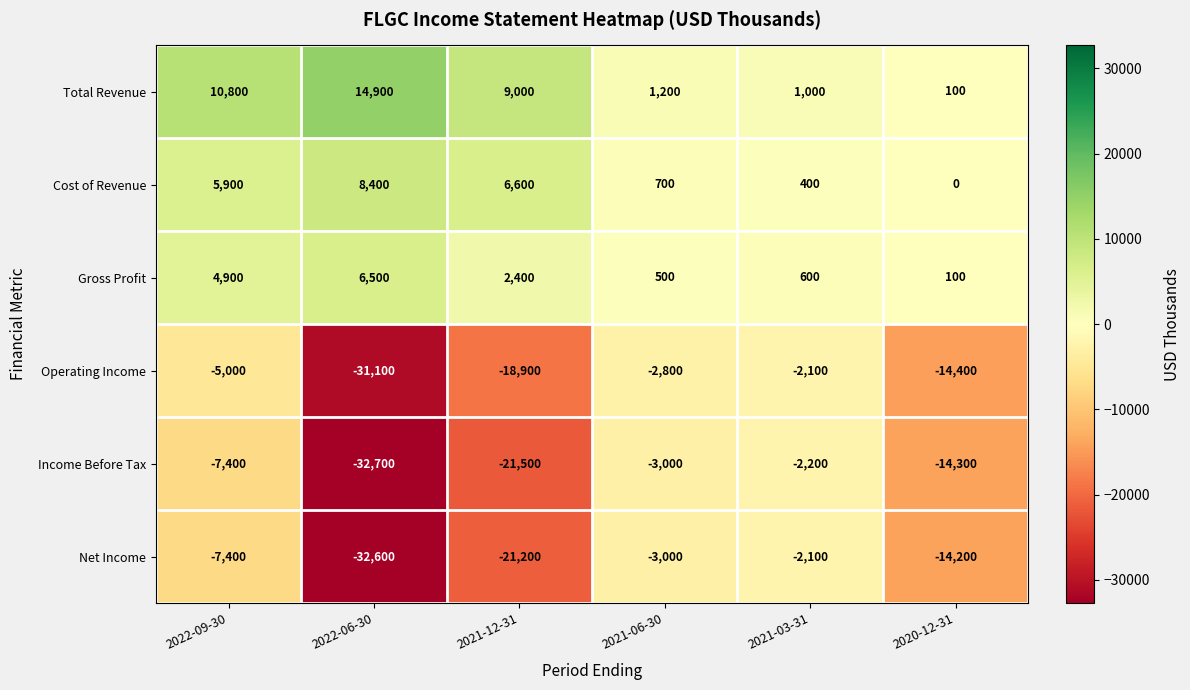

What is the difference between the highest and lowest values at 2022-06-30?

47600